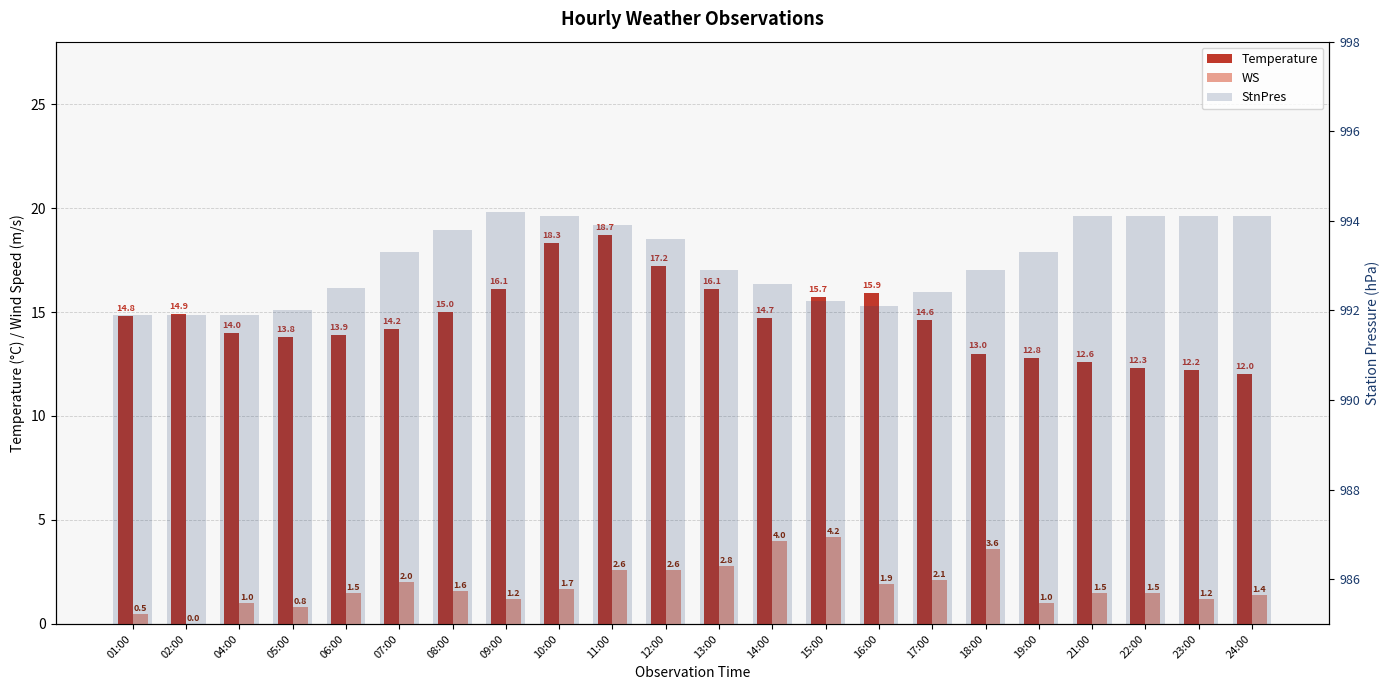

Are the bars horizontal?

No